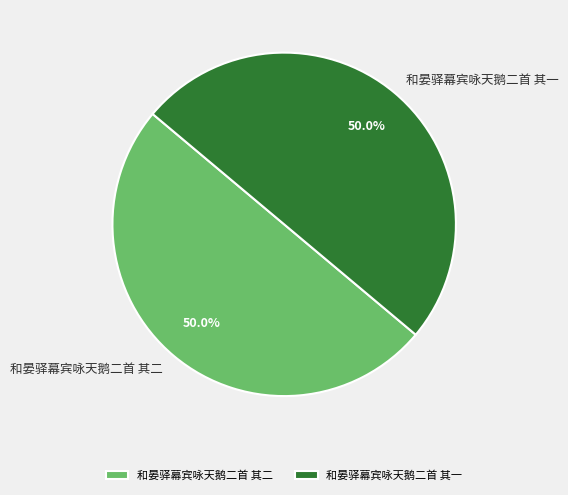

What is the ratio of the value at 和晏驿幕宾咏天鹅二首 其一 to the value at 和晏驿幕宾咏天鹅二首 其二?

1.0